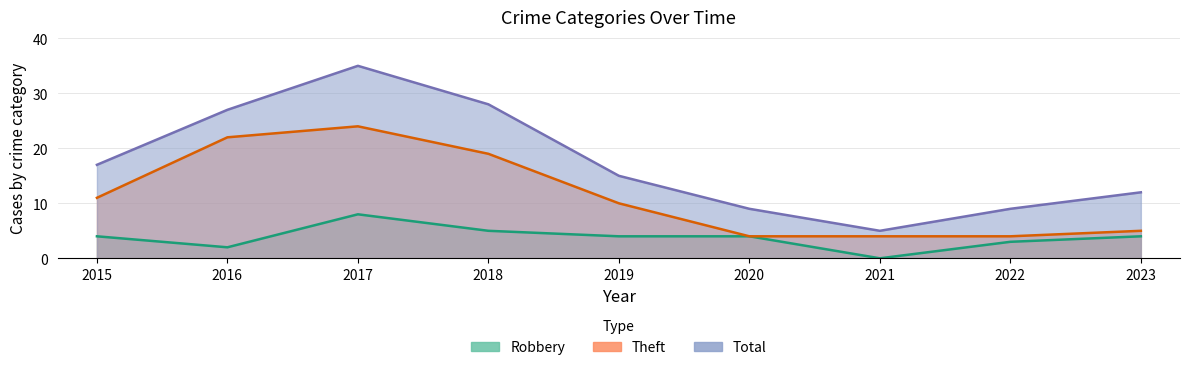

List the series in order of their peak value, highest first.

Total, Theft, Robbery